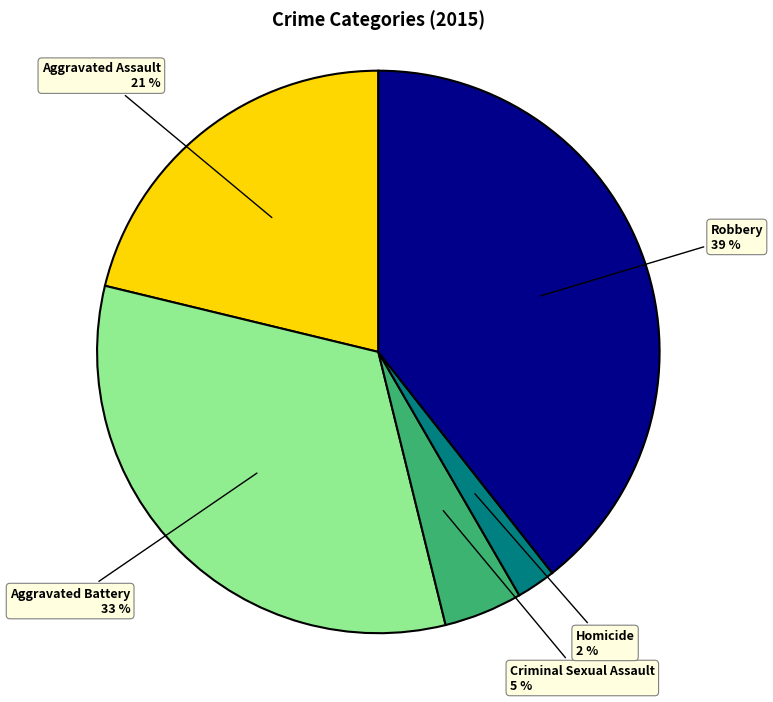

Does any single category account for the majority?

No